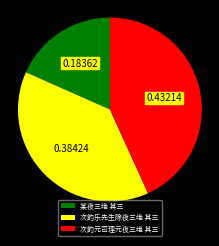

Which slice is the smallest?

某夜三绝 其三